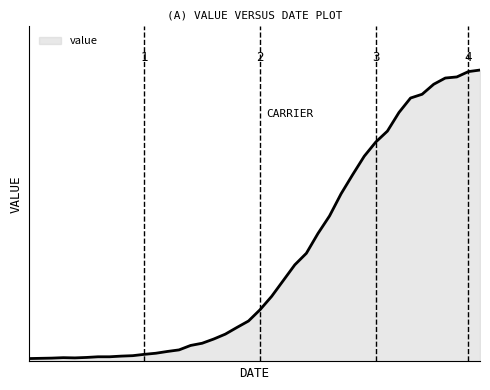

Is this an area chart (filled region under the line)?

Yes